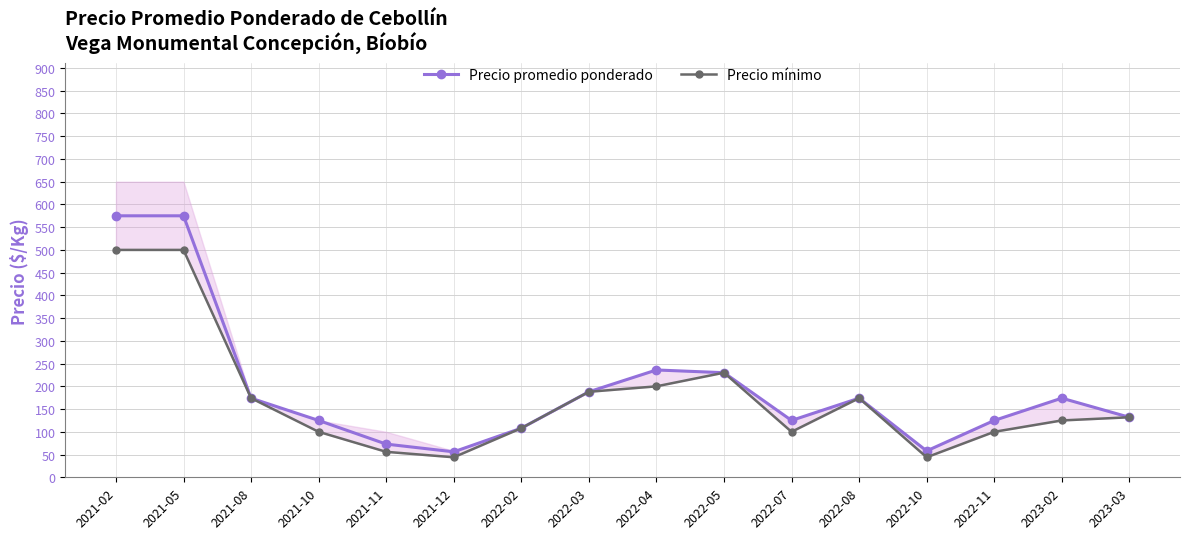

Between 2021-12 and 2021-02, which is larger?

2021-02